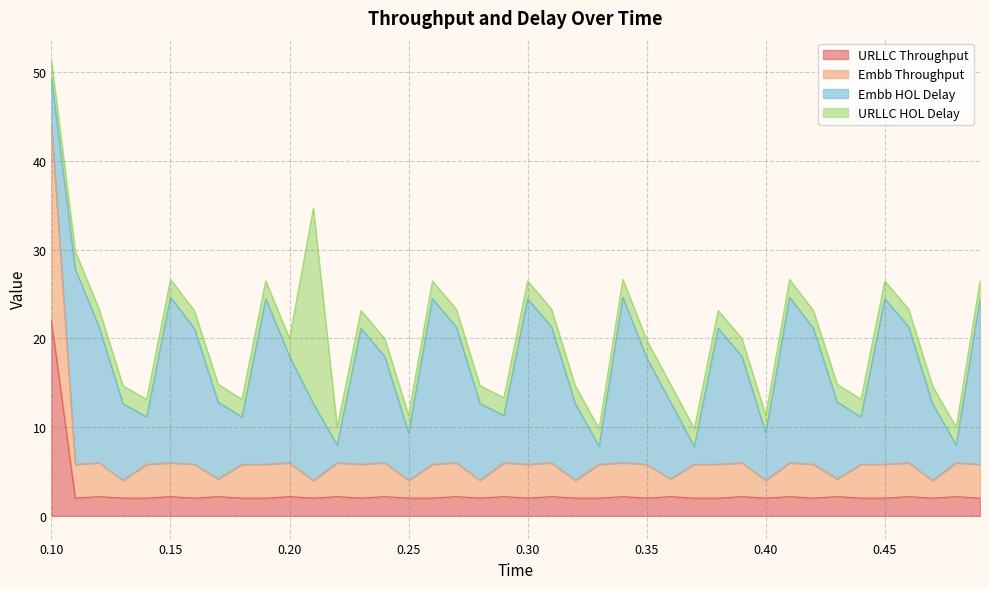

What is the minimum value for URLLC Throughput?

2.0